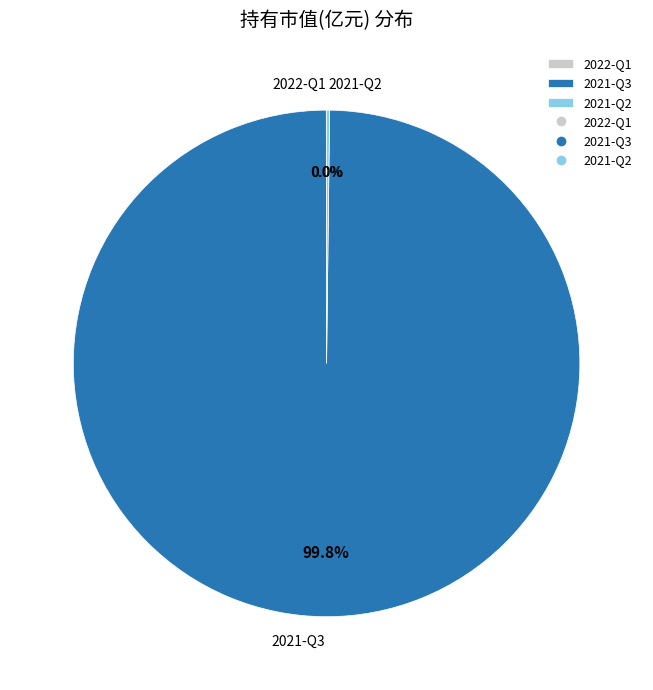

Is 2021-Q2 the majority of the pie?

No